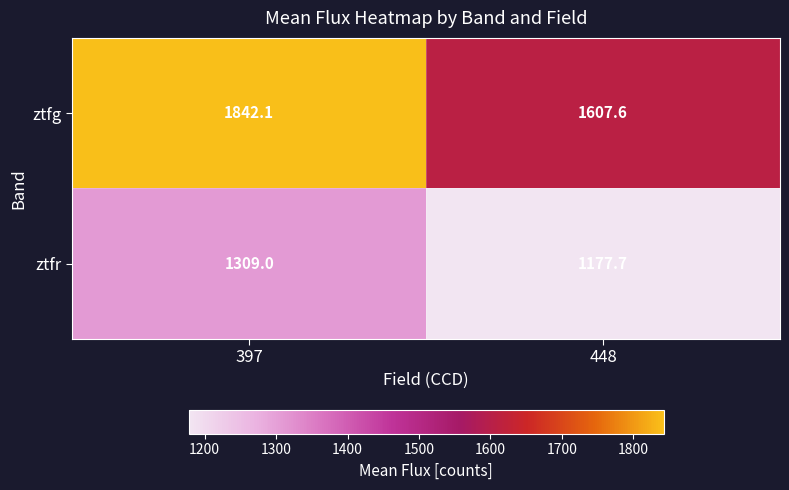

Which category has the highest value across all series?

397